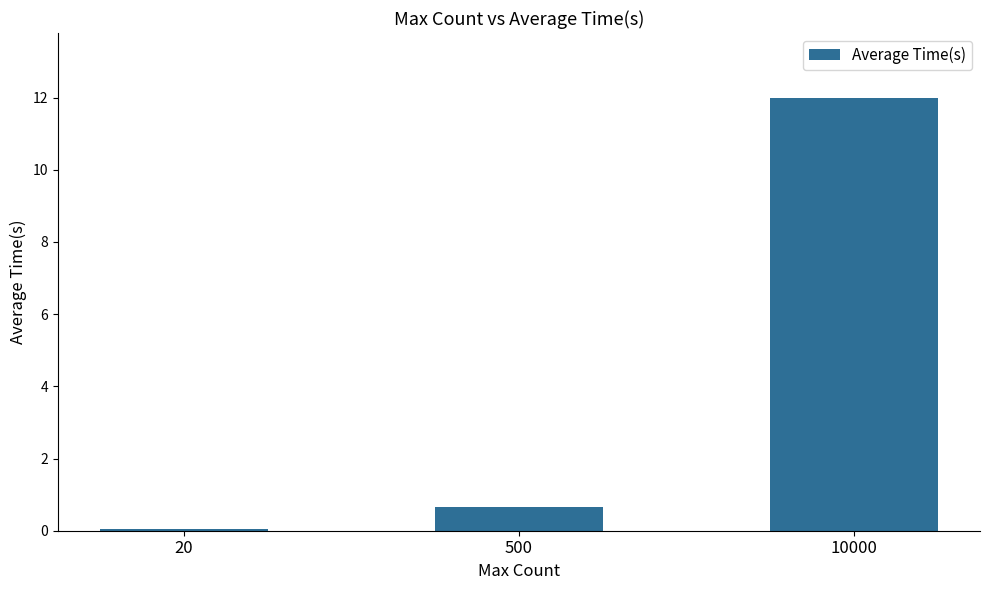

Which has a higher value, 20 or 500?

500